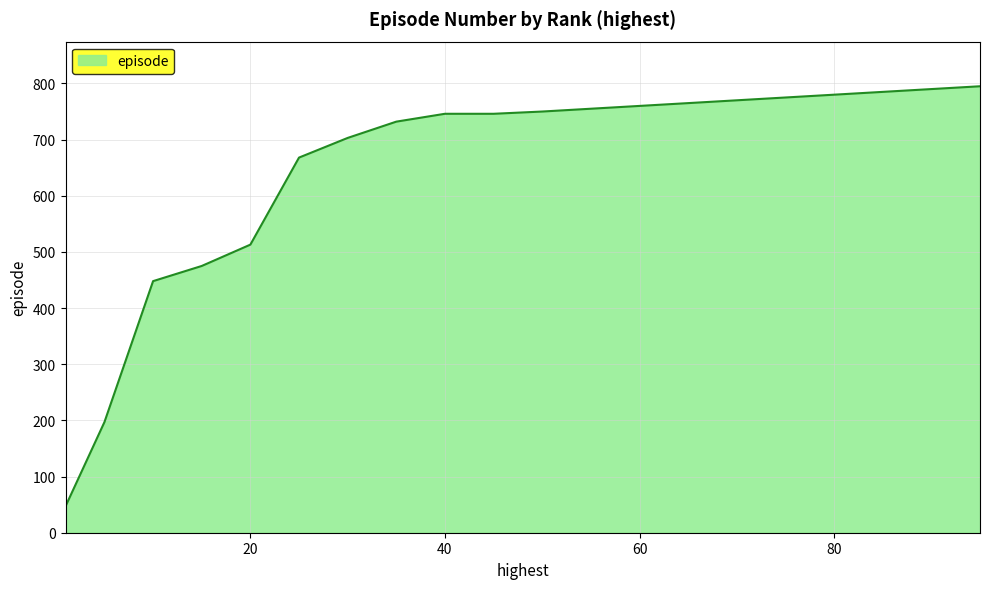

Does the chart have visible grid lines?

Yes